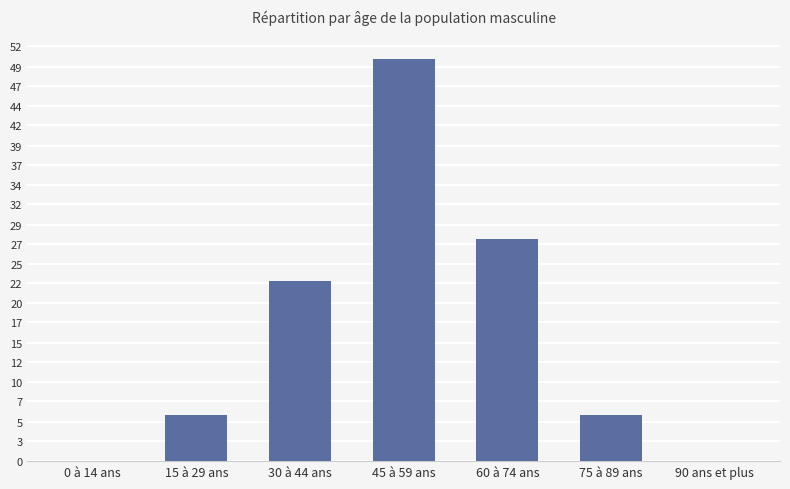

Reading right to left, extract all data points from this chart.

90 ans et plus=0	75 à 89 ans=29	60 à 74 ans=141	45 à 59 ans=255	30 à 44 ans=114	15 à 29 ans=29	0 à 14 ans=0